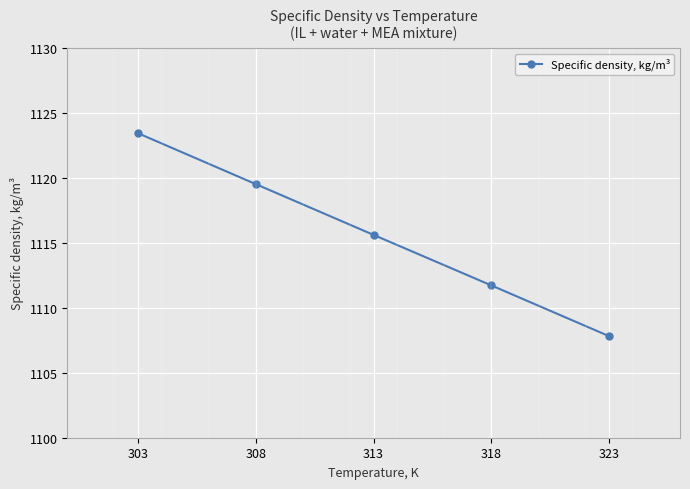

Reading left to right, extract all data points from this chart.

1123.4	1119.5	1115.6	1111.7	1107.8